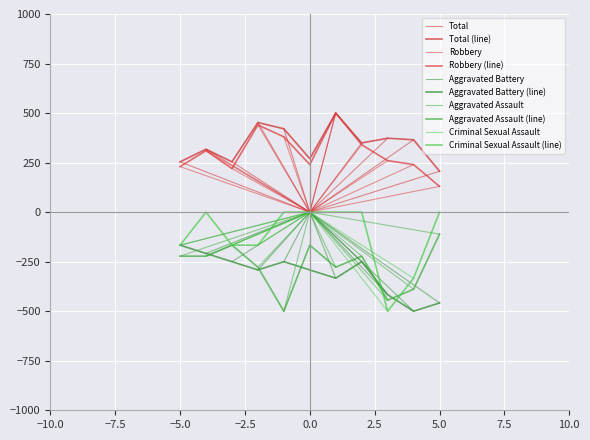

Is it true that Criminal Sexual Assault equals -842.7 at 2023?

False